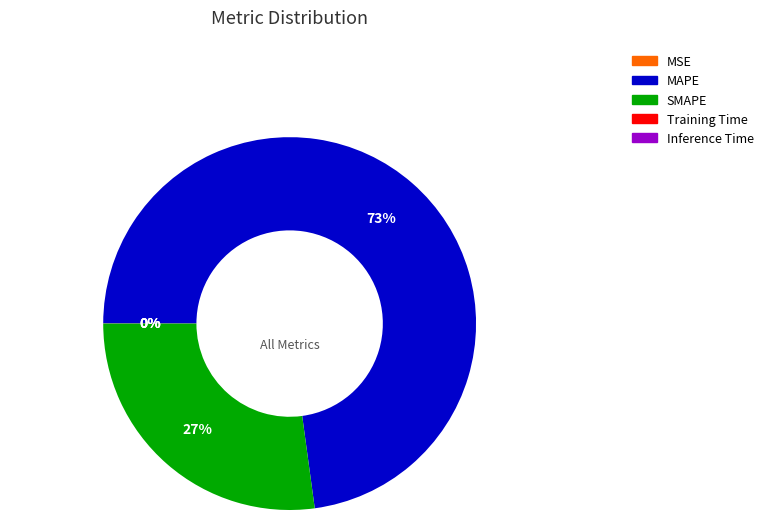

The SMAPE slice represents 27% of the pie. True or false?

True